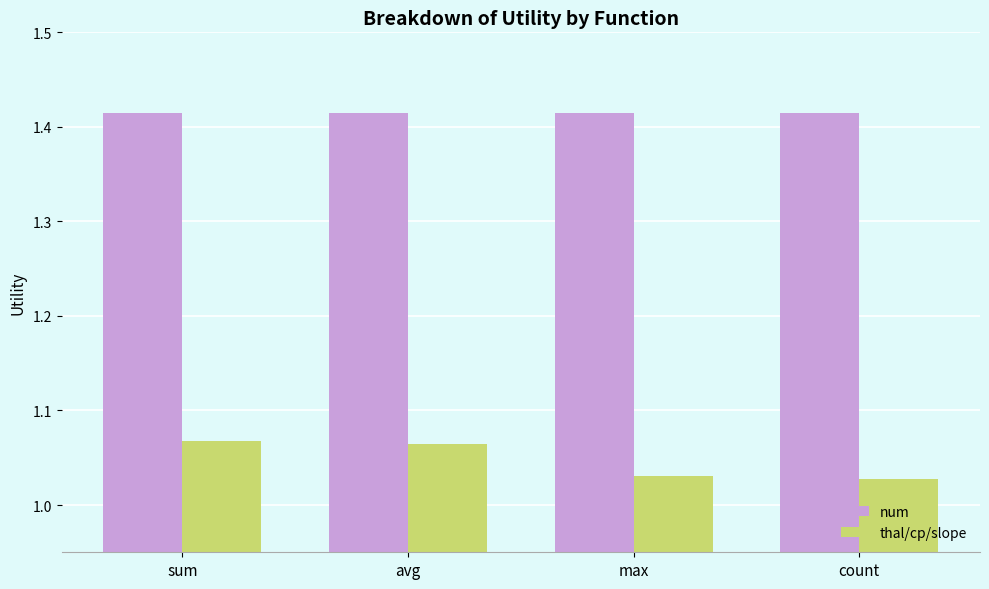

List the series in order of their peak value, highest first.

num, thal/cp/slope